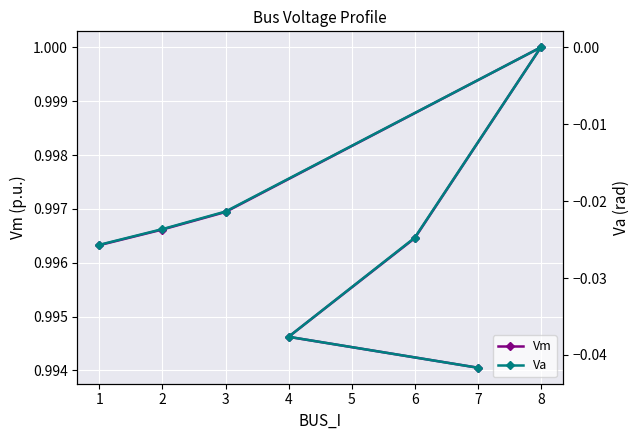

The value of Vm at 8 is 1.0. True or false?

True